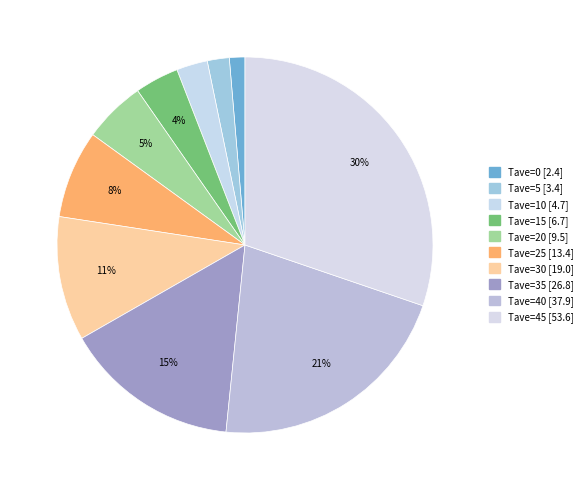

What is the largest slice in the pie chart?

Tave=45